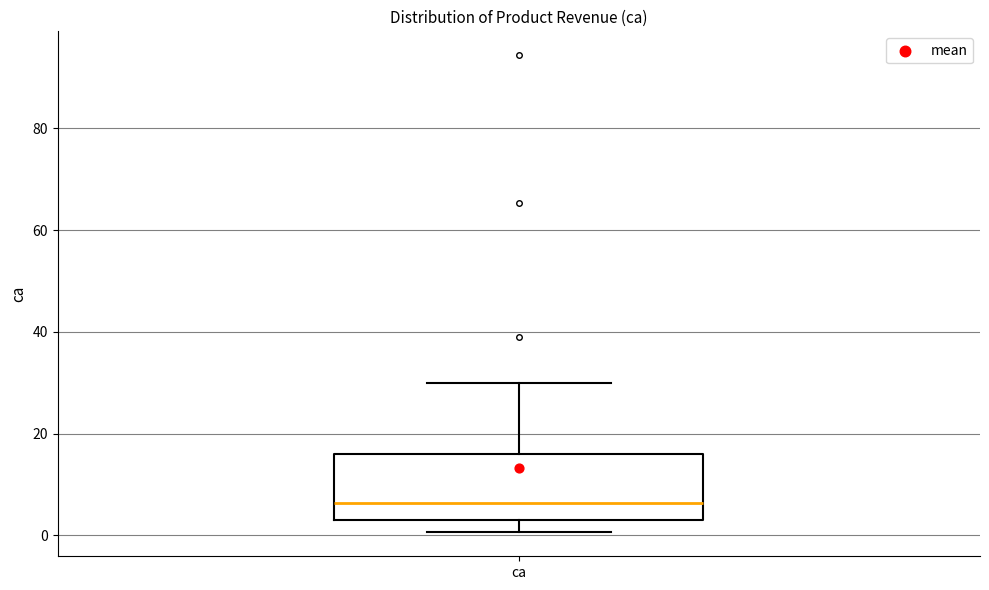

Transcribe this box plot: give where the median line is, the range the box spans, and where the two whiskers end, as read against the y-axis. The values are not printed on the chart, so give them approximately, as read against the axis.

median 6, box 2 to 16, whiskers 0 to 30